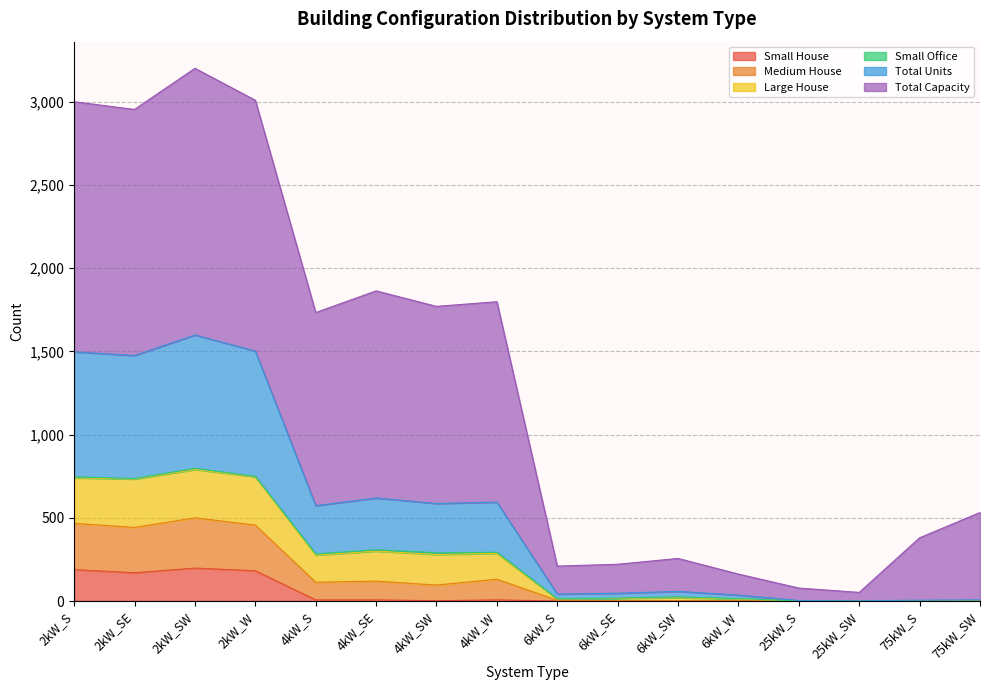

What is the highest value of the Small House series?

198